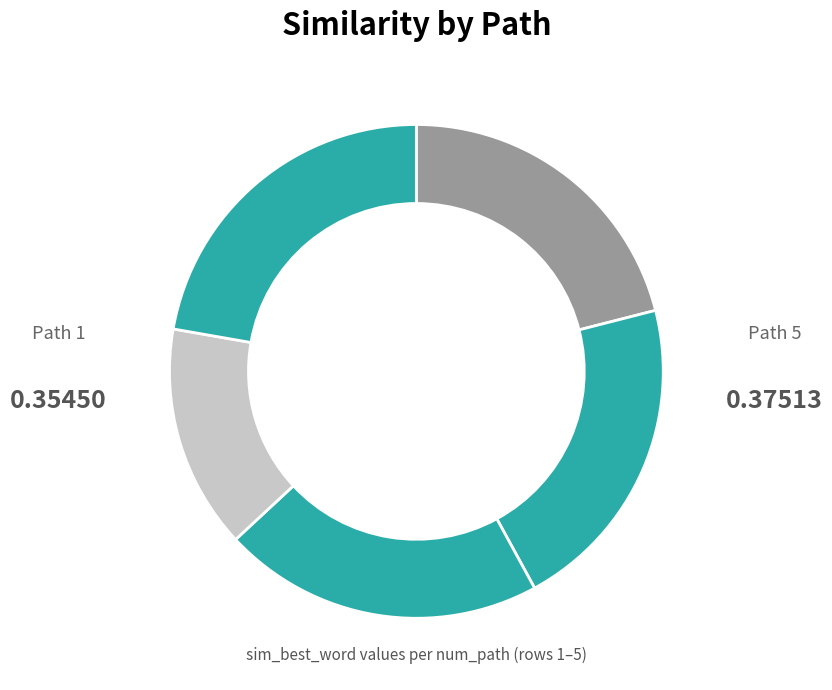

Count the number of slices in the pie.

5